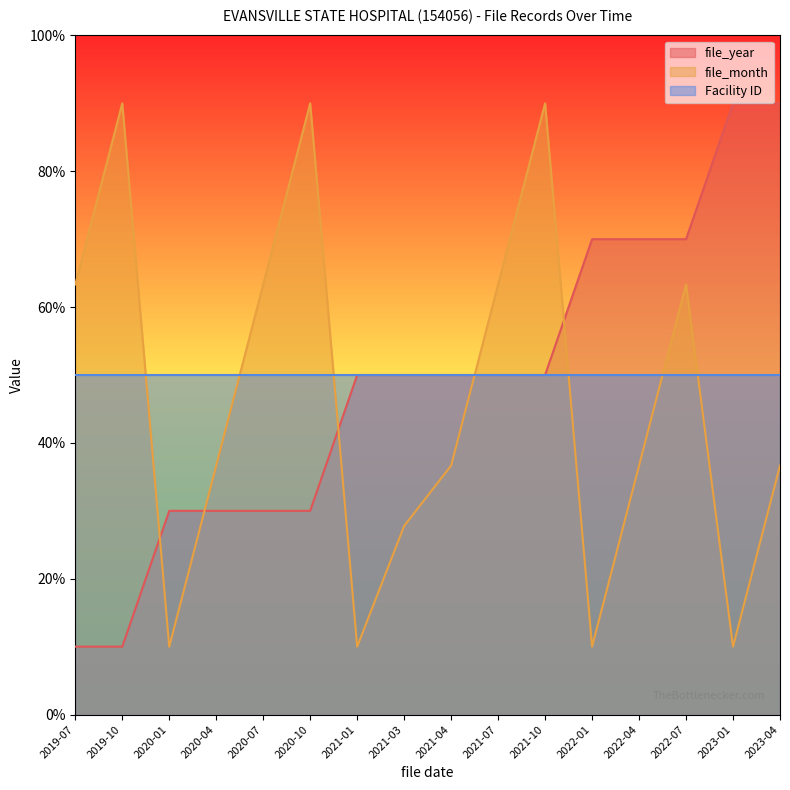

True or false: file_year has a value of 26.3 at 2021-03.

False